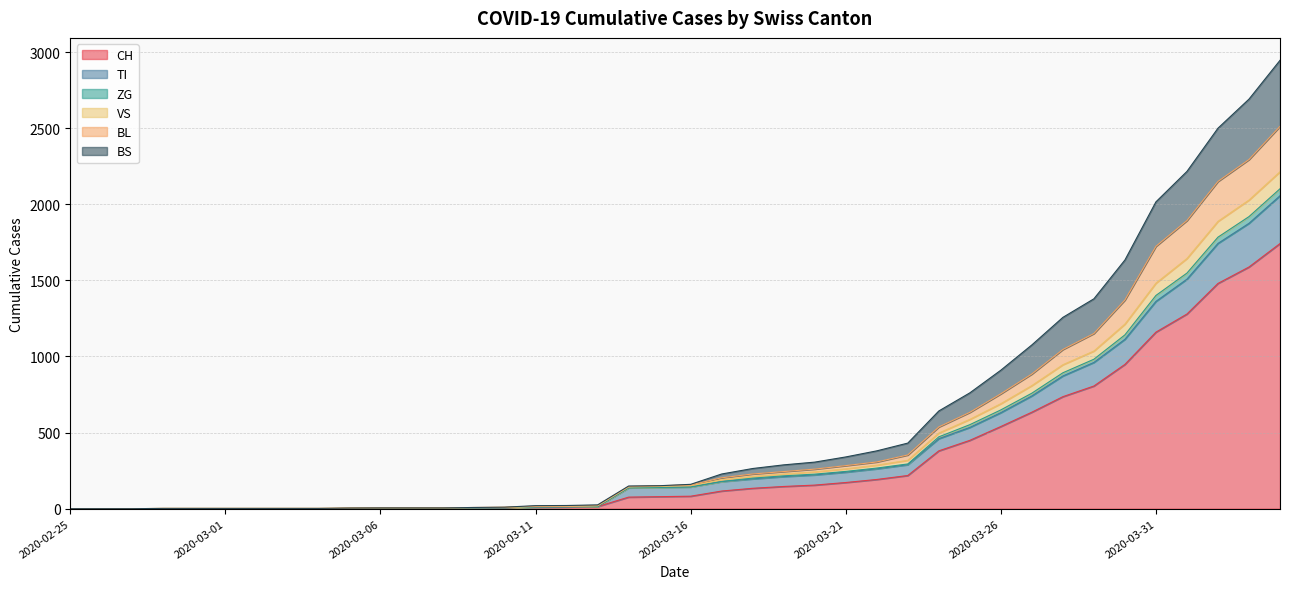

Is the value of CH at 2020-03-05 greater than the value of TI at 2020-03-15?

No